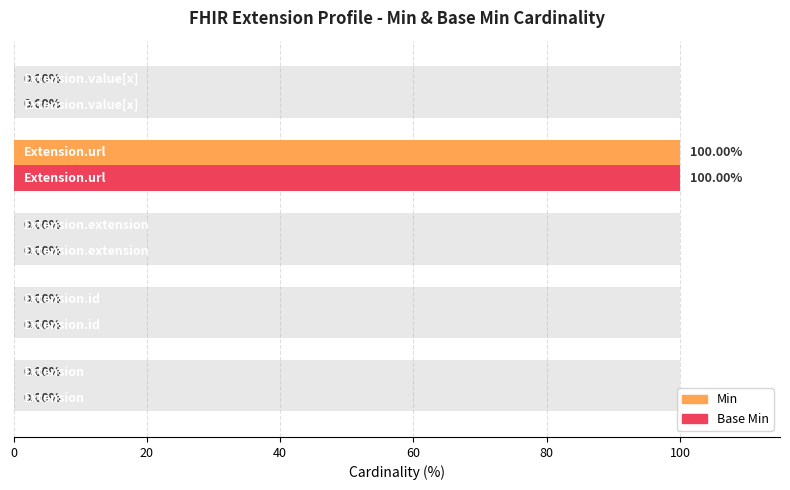

Rank the series at 80 from highest to lowest value.

Min, Base Min